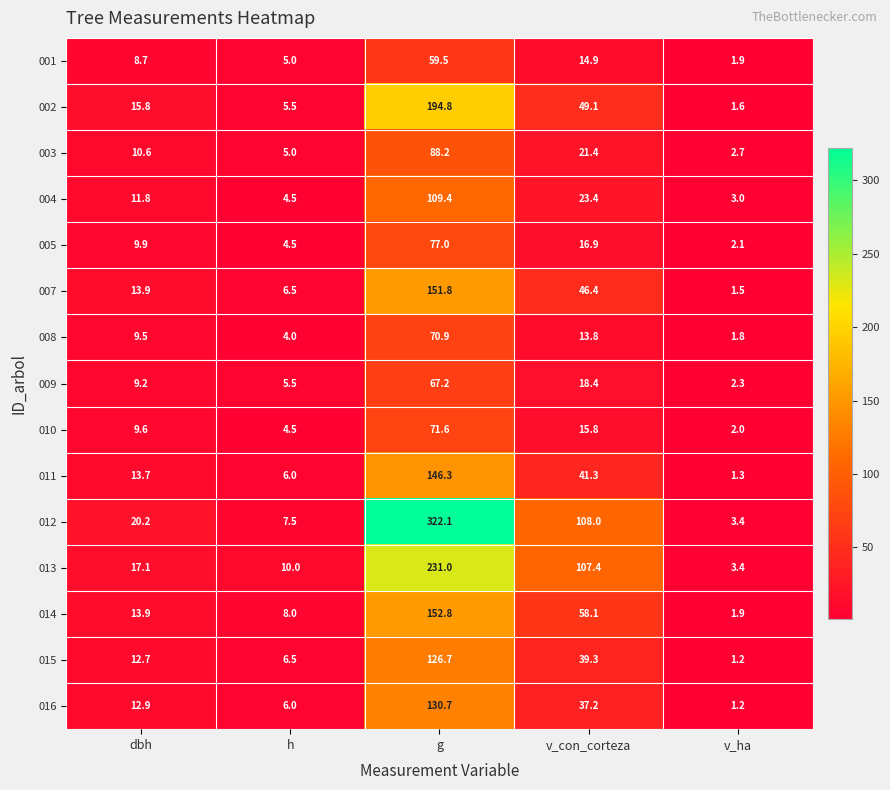

Which series has the widest spread of values?

012